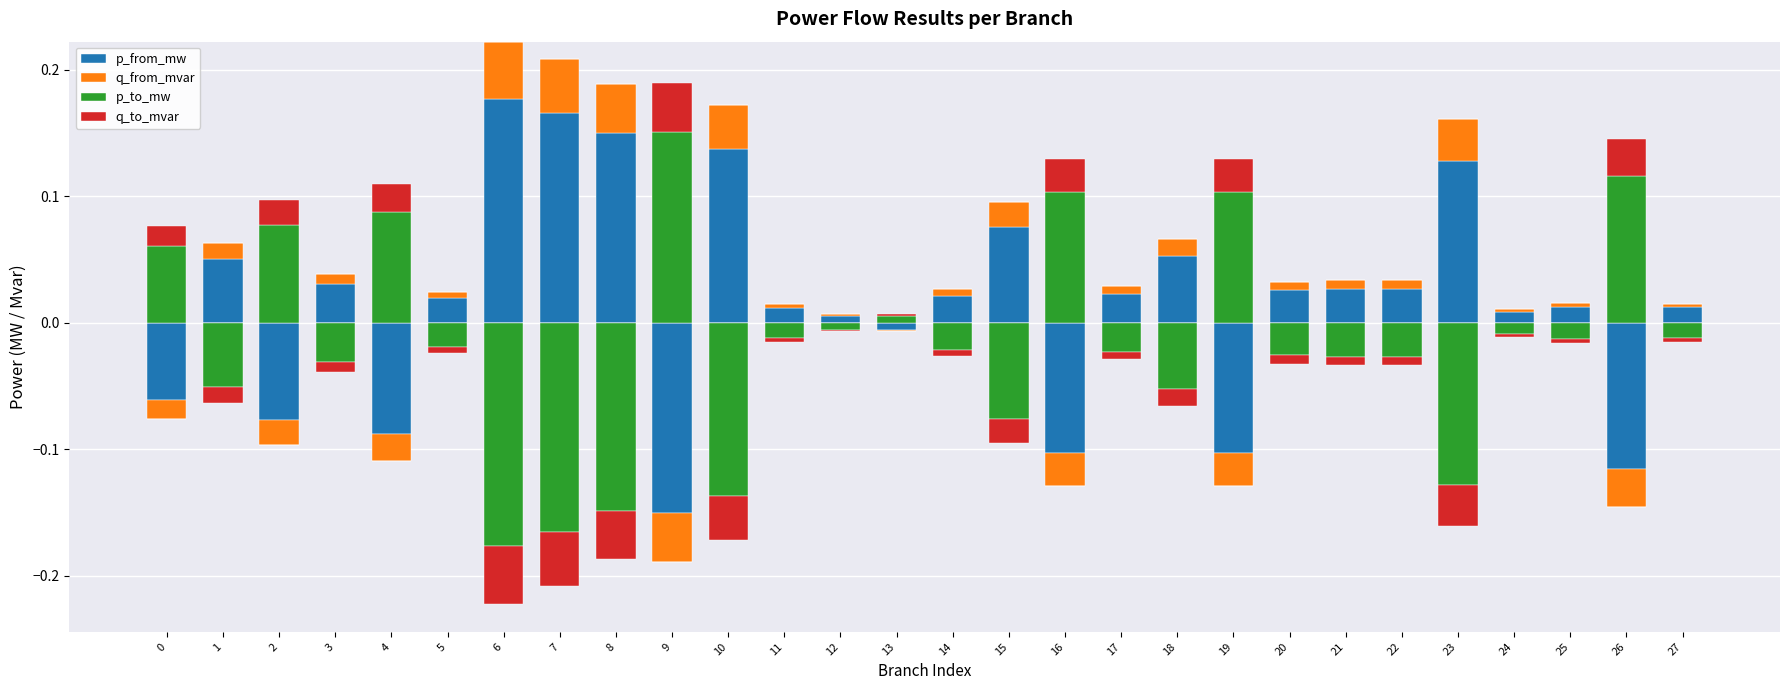

Which series changed the most between 21 and 22?

p_from_mw